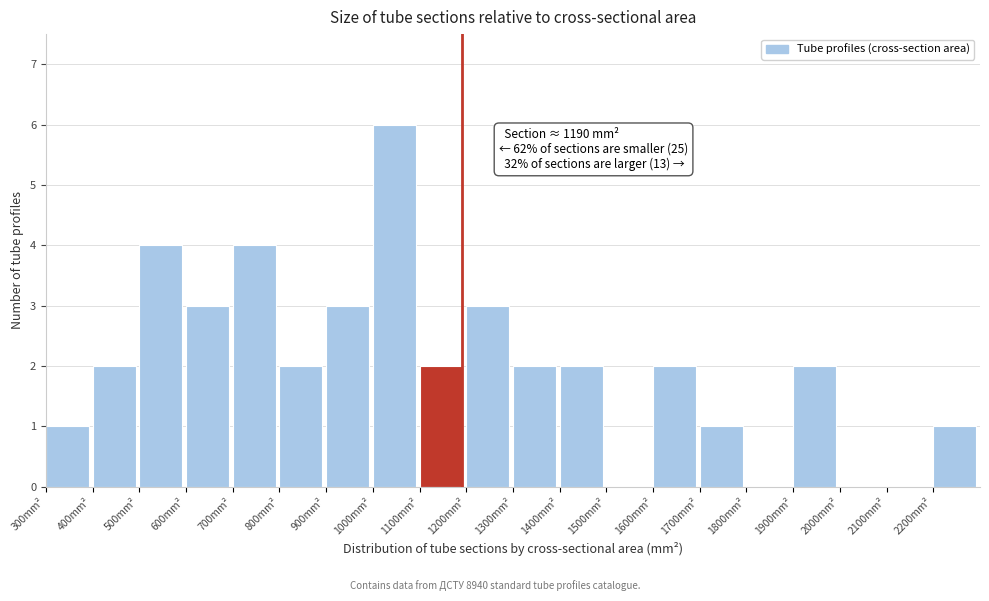

Over which range of the x-axis is the bar tallest?

1000 to 1100